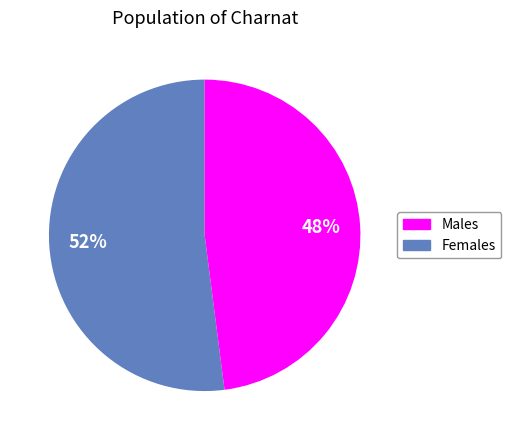

Is there any slice that represents more than half of the pie?

Yes